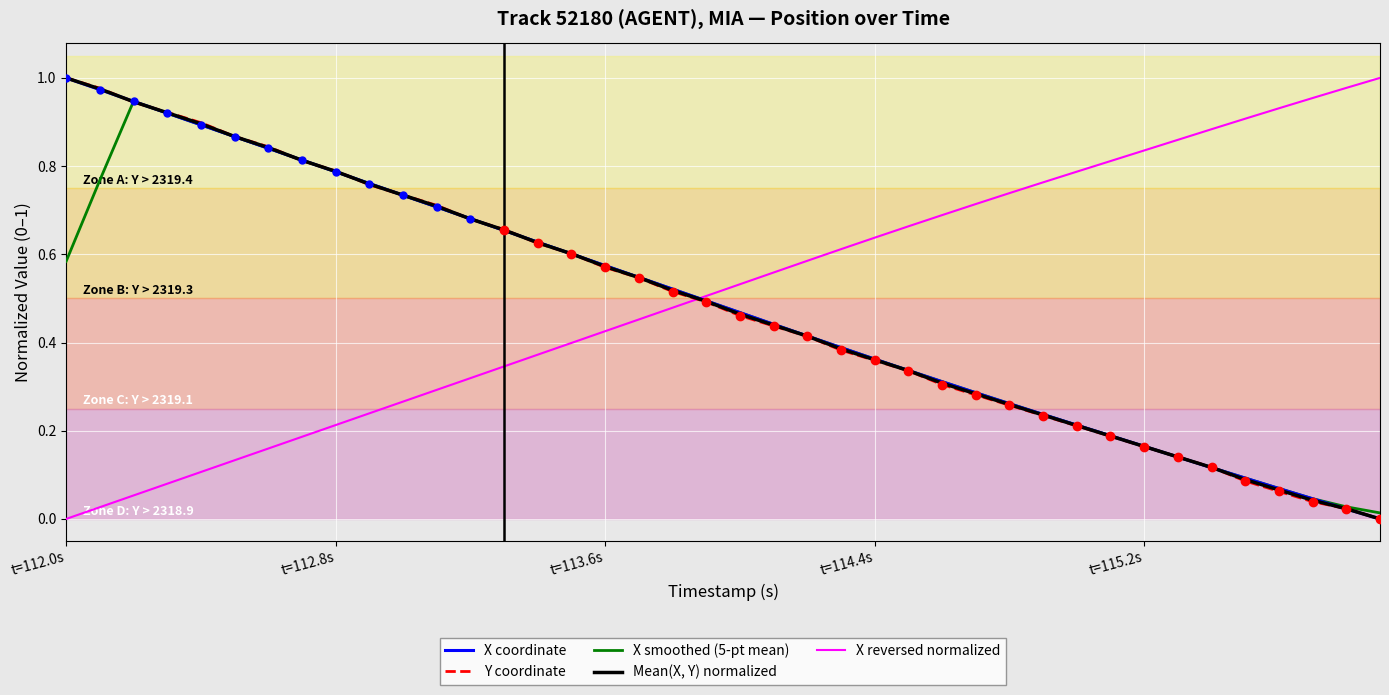

True or false: X coordinate has a value of 1.6 at t=112.8s.

False